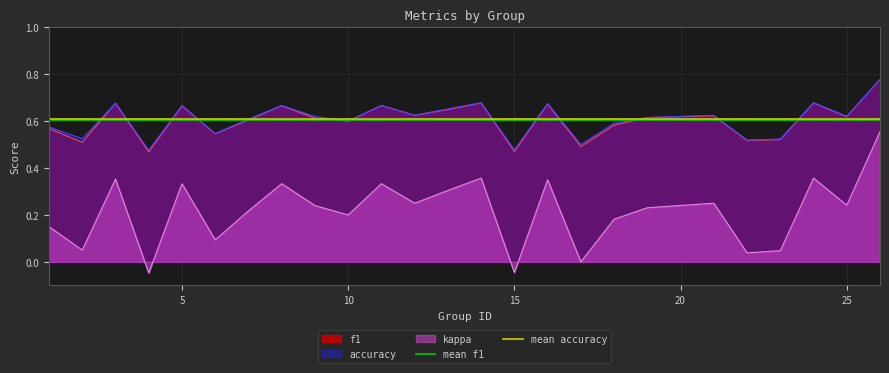

True or false: kappa and f1 cross at least once.

False